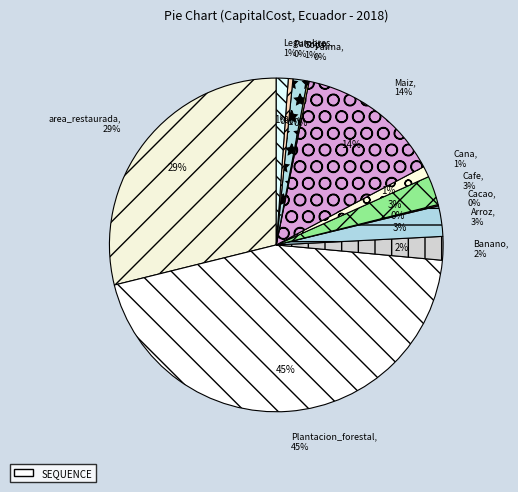

What is the ratio of the value at Legumbres to the value at Maiz?

0.1